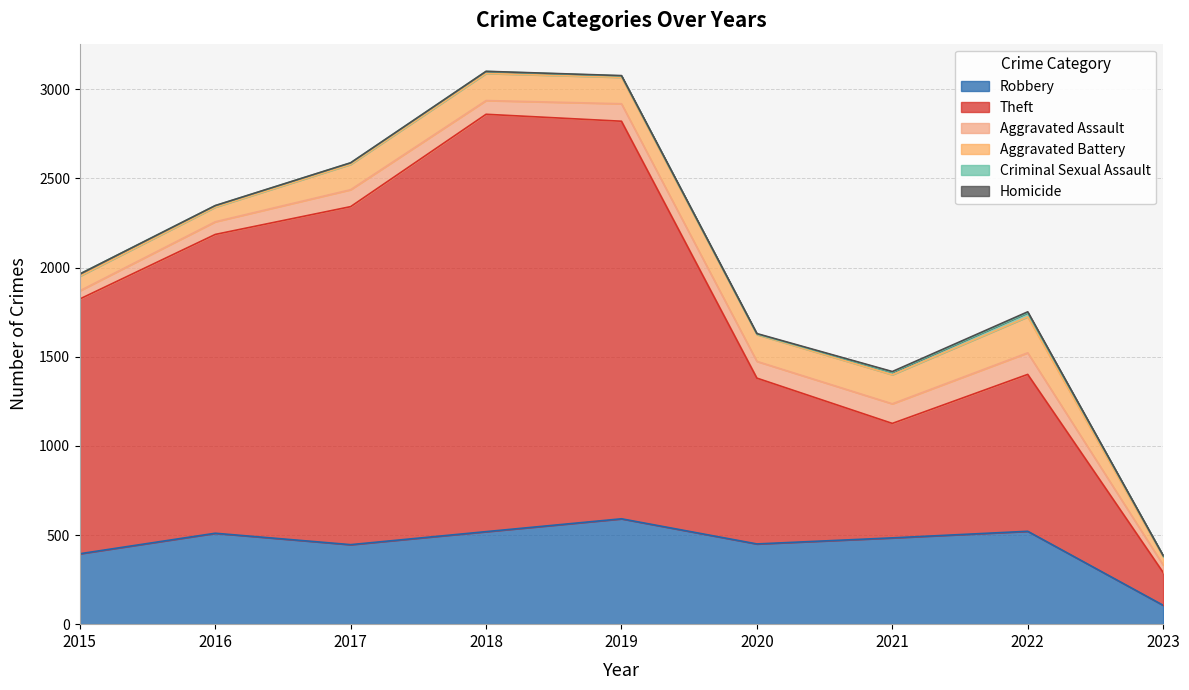

Reading right to left, extract all data points from this chart.

Robbery: 106	521	484	450	591	519	446	510	395
Theft: 184	880	642	930	2230	2341	1896	1676	1429
Aggravated Assault: 42	121	110	94	98	77	95	71	46
Aggravated Battery: 46	202	163	150	148	152	142	82	82
Criminal Sexual Assault: 6	23	14	3	8	11	8	8	12
Homicide: 1	5	4	3	2	1	1	1	0